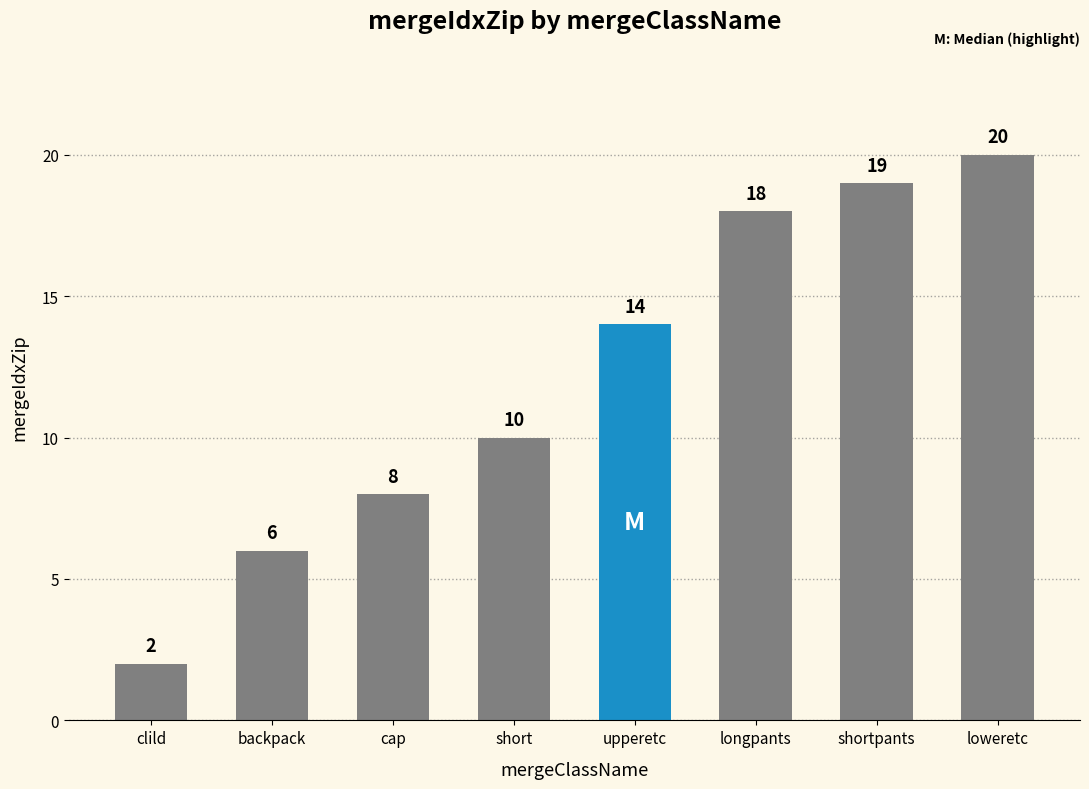

Reading left to right, extract all data points from this chart.

clild=2	backpack=6	cap=8	short=10	upperetc=14	longpants=18	shortpants=19	loweretc=20